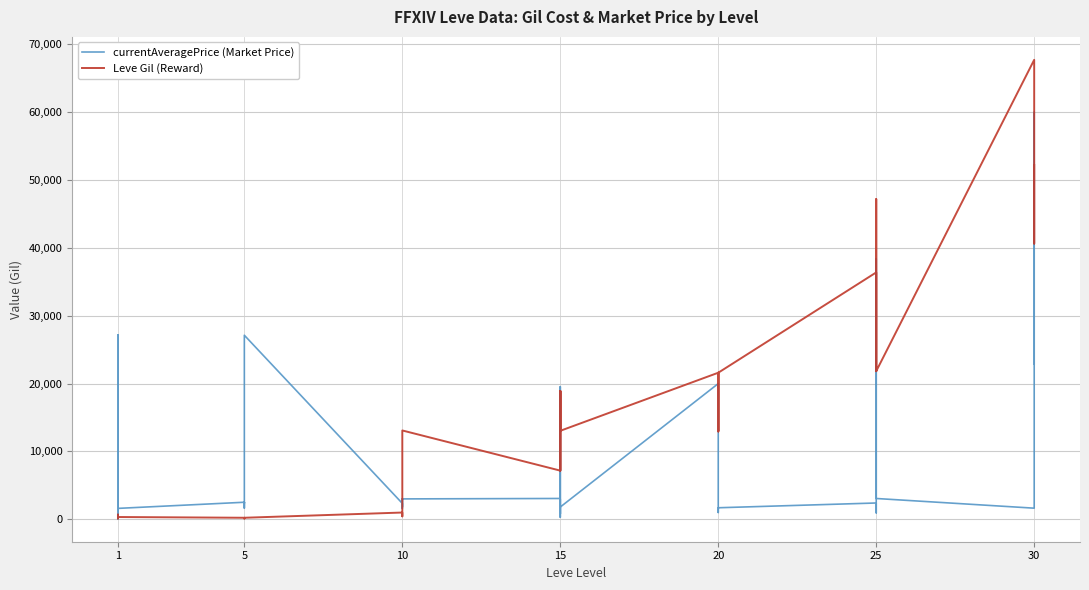

How many interior local valleys does the Leve Gil (Reward) series have?

11